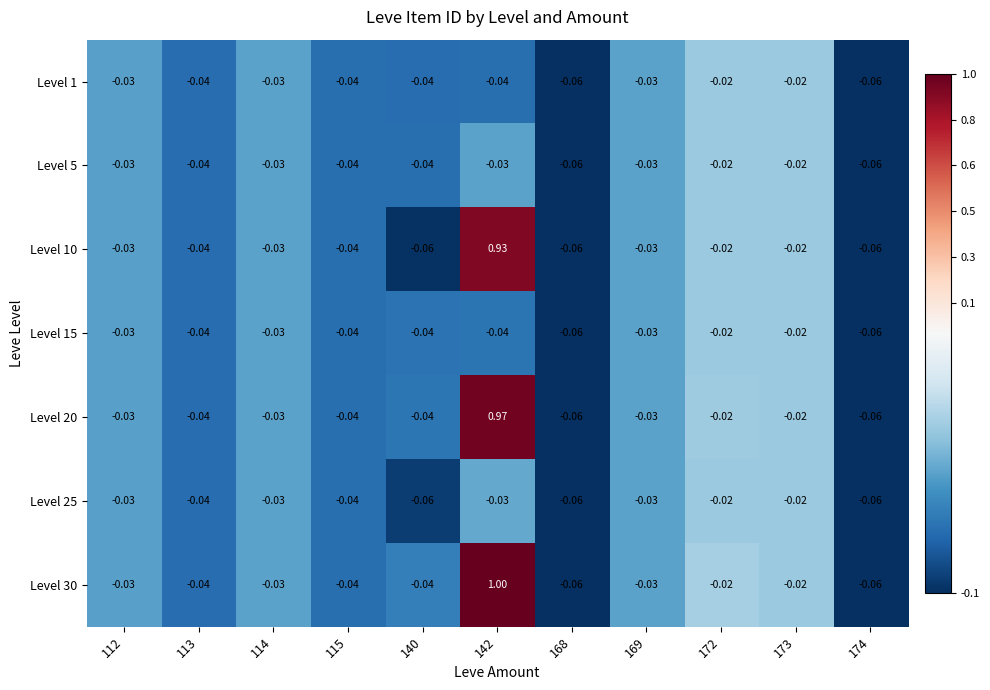

Which series has the largest range (max minus min)?

Level 30